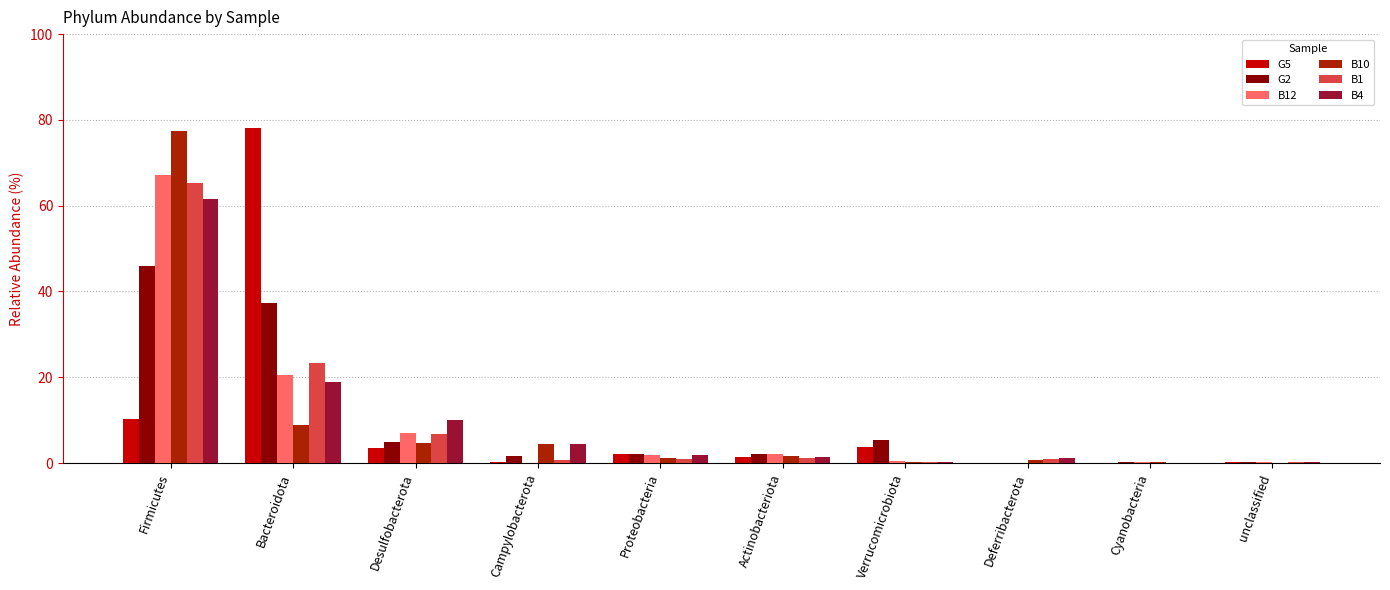

Is the value of B12 at Cyanobacteria greater than the value of G2 at Bacteroidota?

No